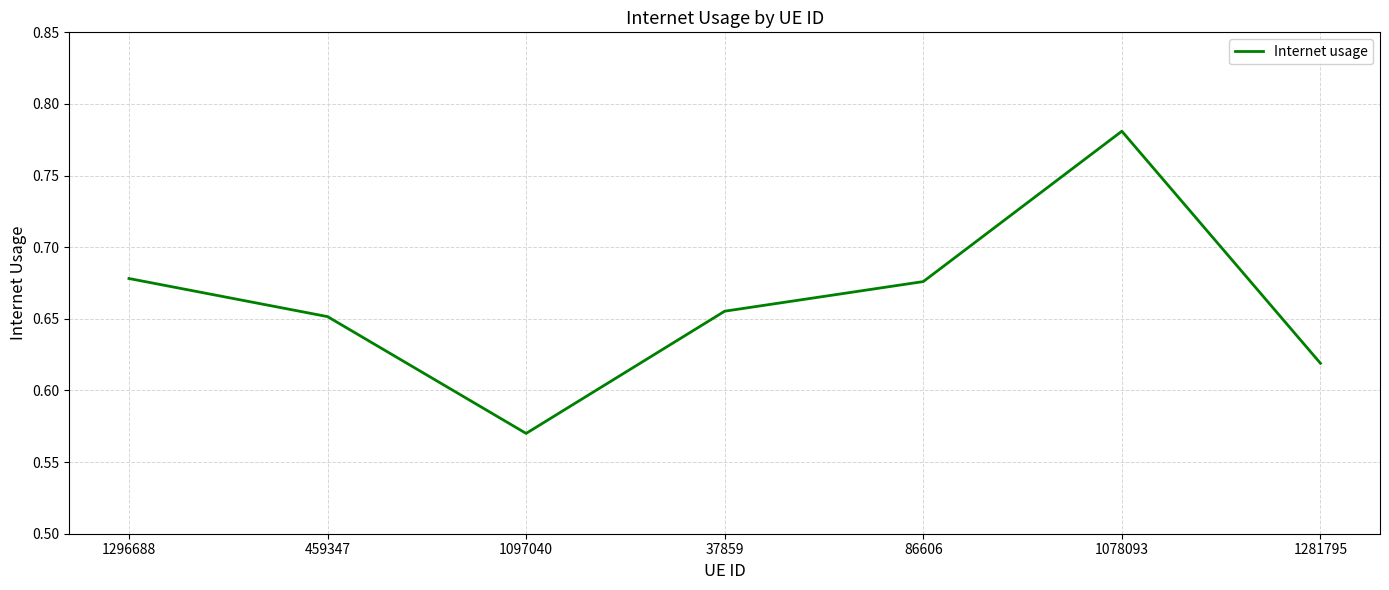

What position from the left is 37859?

4